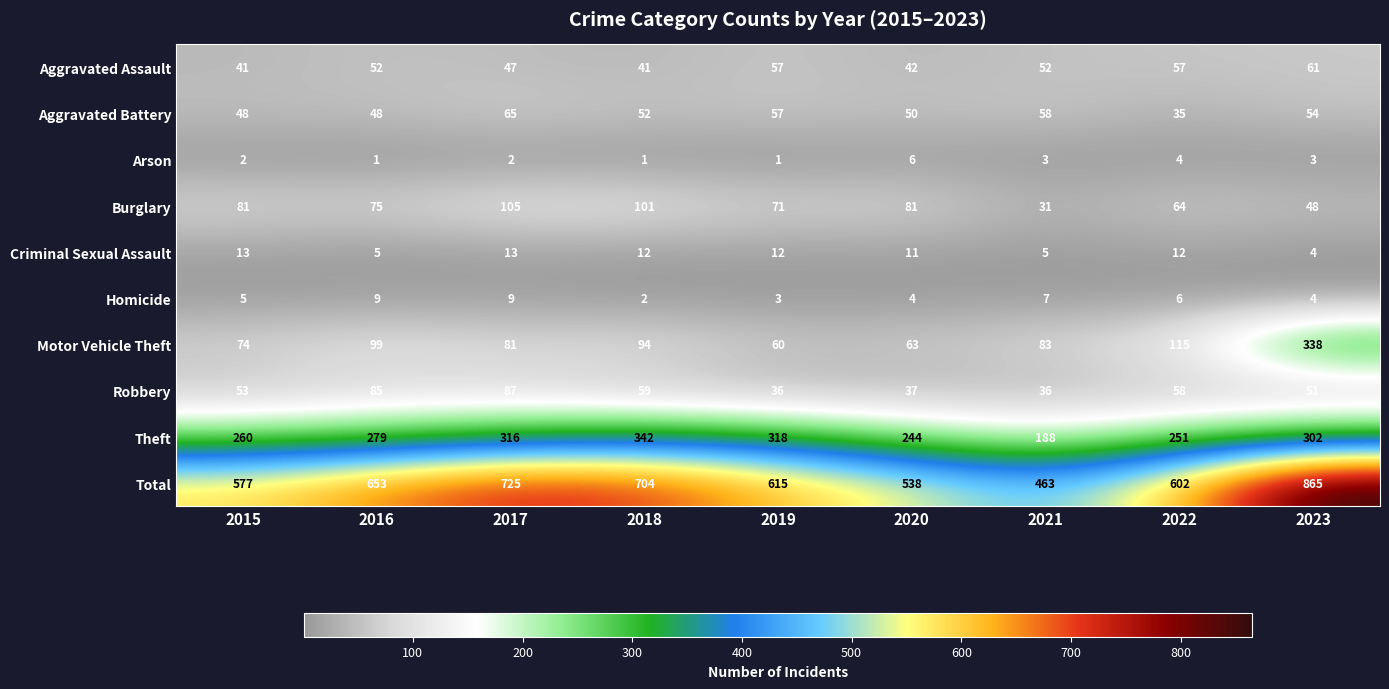

At which category is the sum across all series the highest?

2023